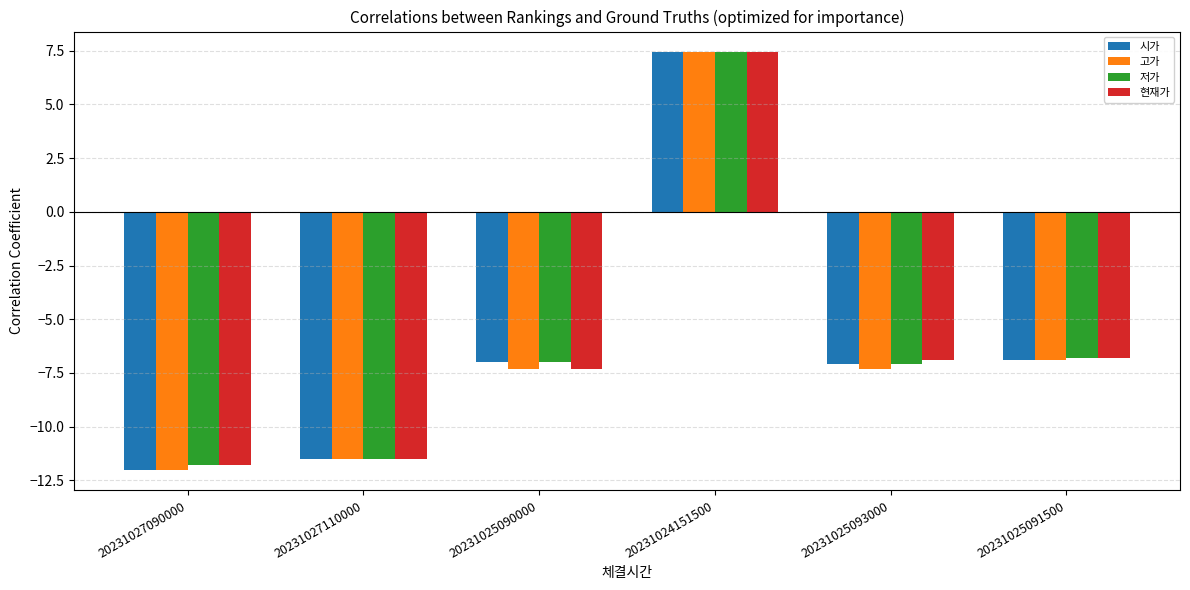

How many values in 현재가 are below zero?

5